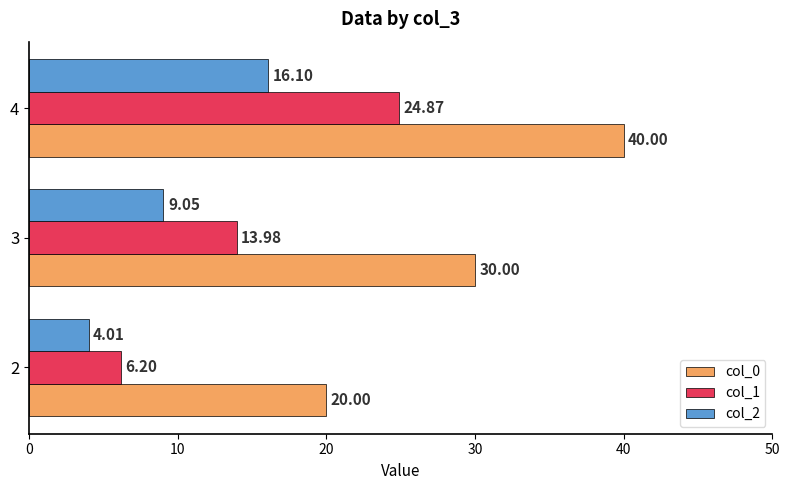

List the series in order of their peak value, lowest first.

col_2, col_1, col_0